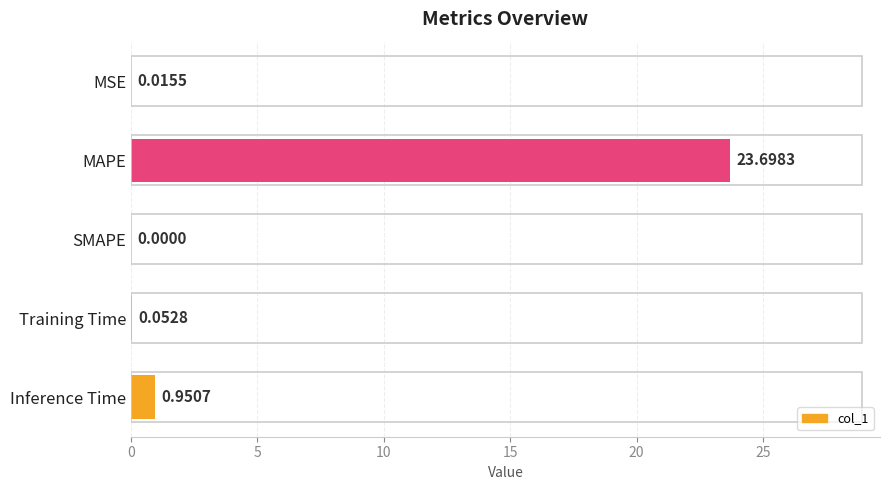

Where is the data nearest to the value 11?

Inference Time